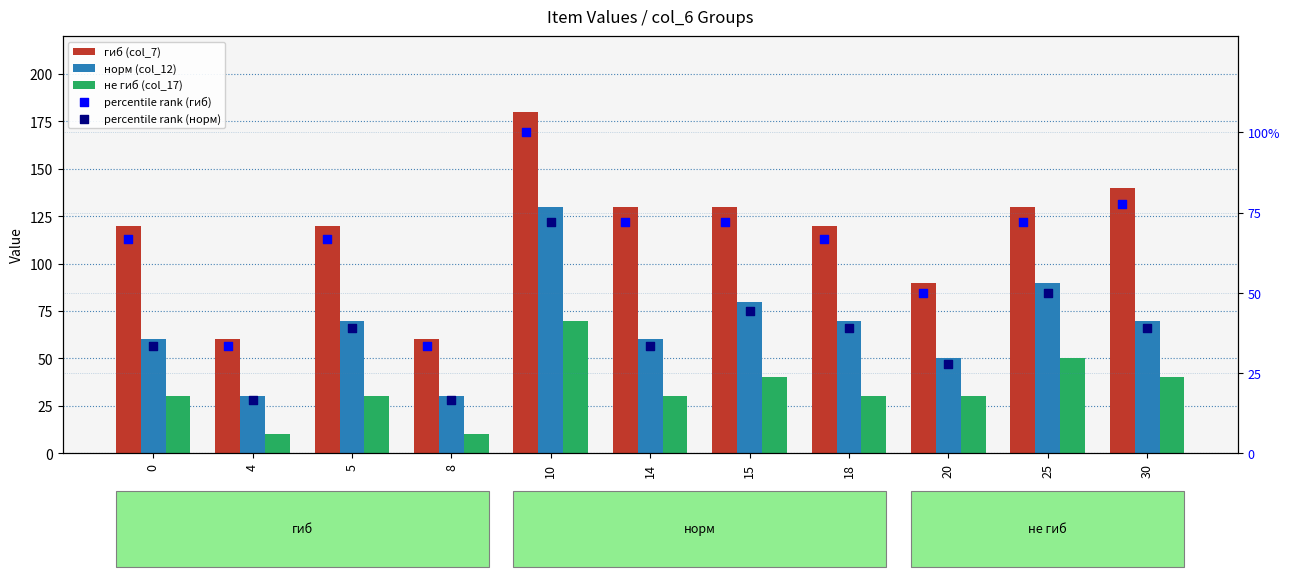

Which series has the widest spread of Y values?

гиб (col_7)